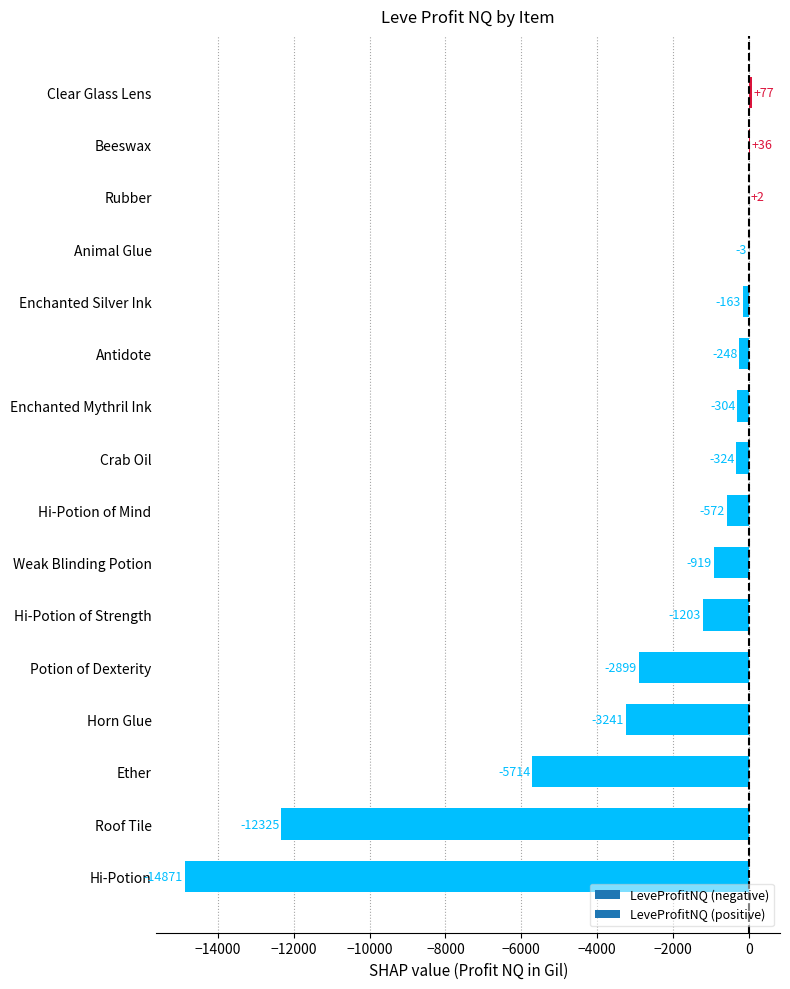

What is the difference between the values at Rubber and Antidote?

249.8